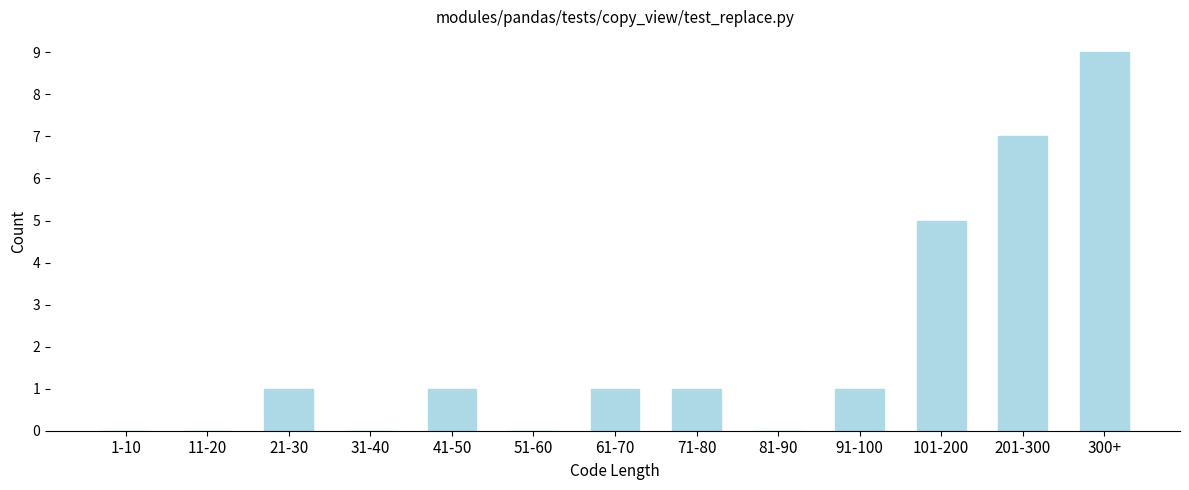

Reading left to right, what are all the values shown in this chart?

1-10=0	11-20=0	21-30=1	31-40=0	41-50=1	51-60=0	61-70=1	71-80=1	81-90=0	91-100=1	101-200=5	201-300=7	300+=9